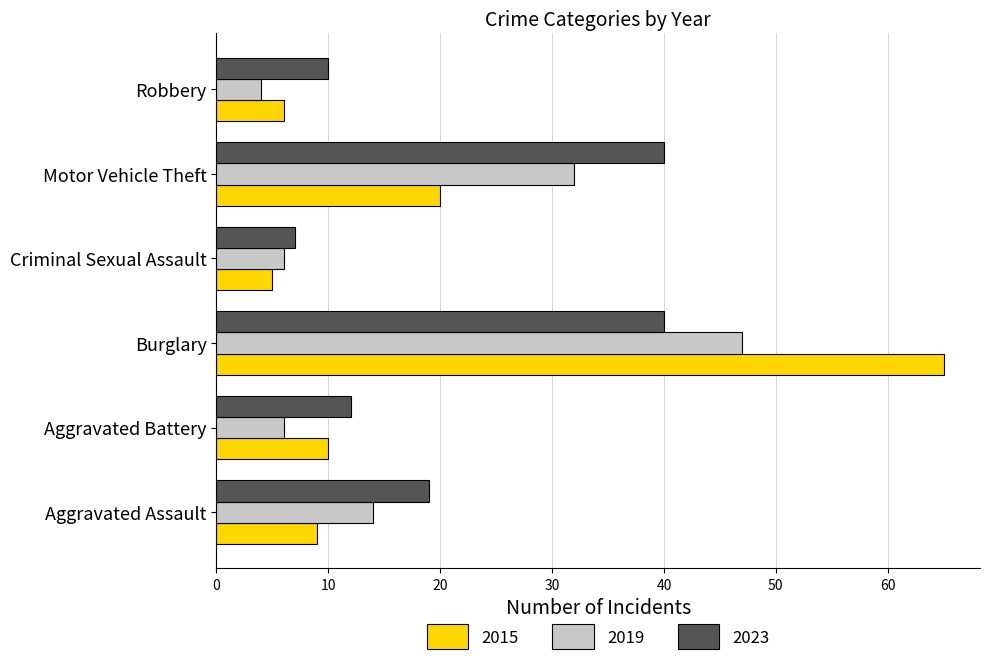

List the series in order of their overall mean, highest first.

2023, 2015, 2019